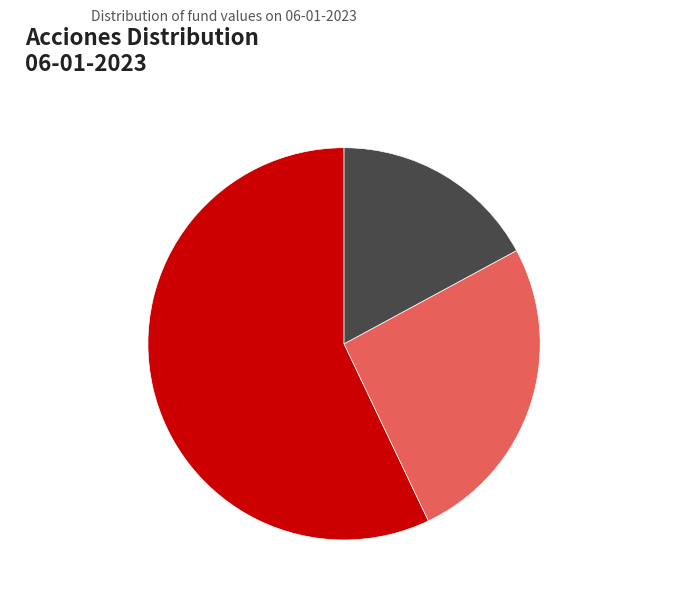

Is it true that Pellegrini Acciones is 17% of the pie?

True